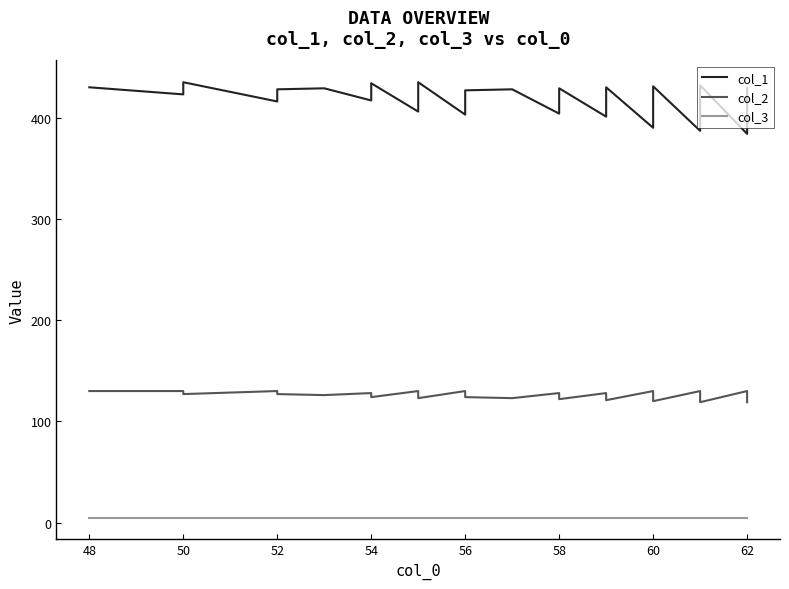

The col_3 series shows 7 at 60. True or false?

False